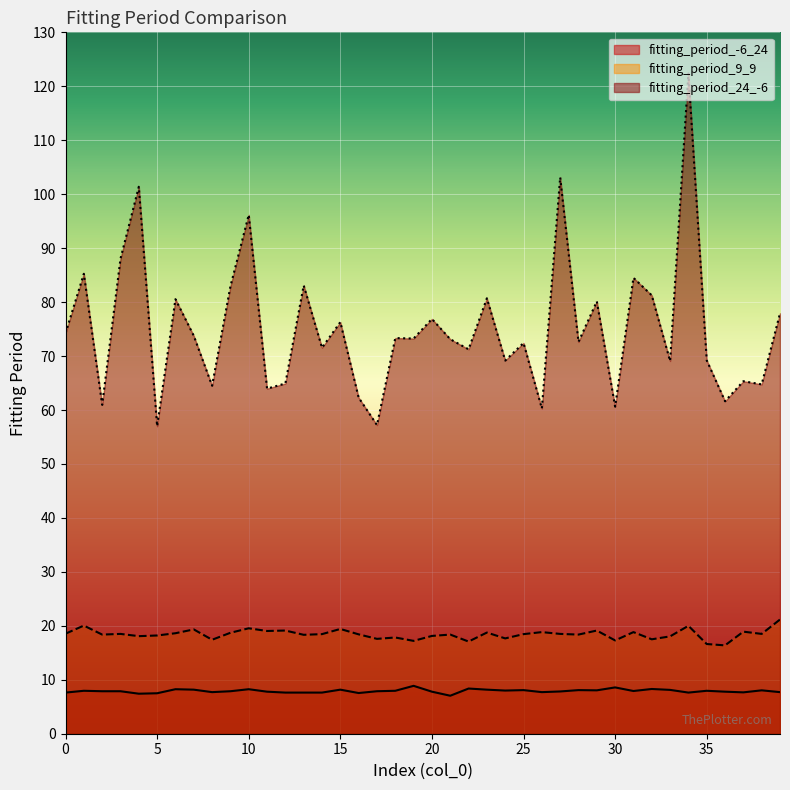

What is the difference between the highest and lowest values at 39?

70.2